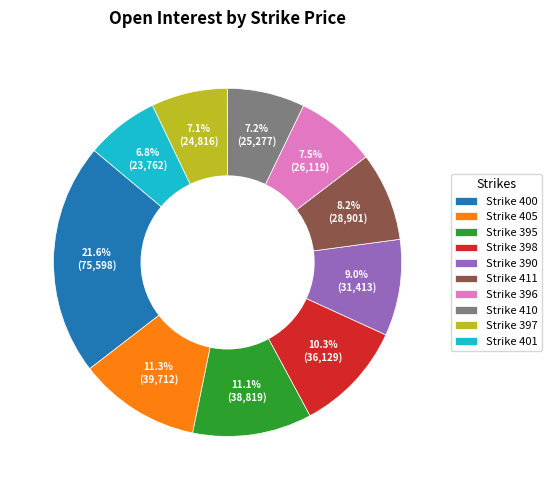

Does Strike 411 account for over 50% of the chart?

No